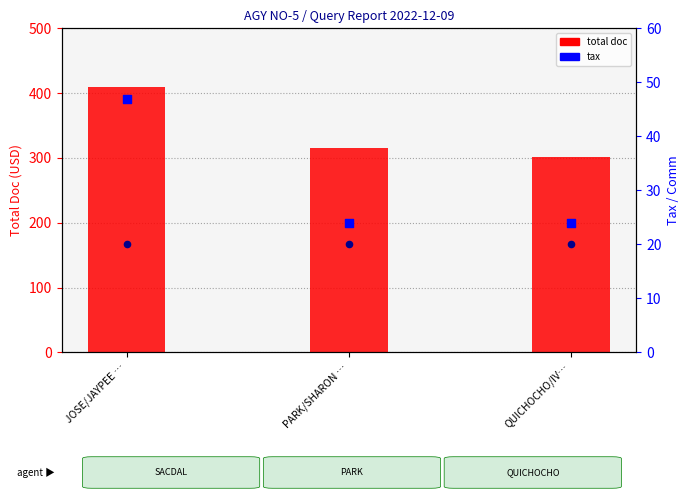

At how many categories does at least one series exceed 96?

3